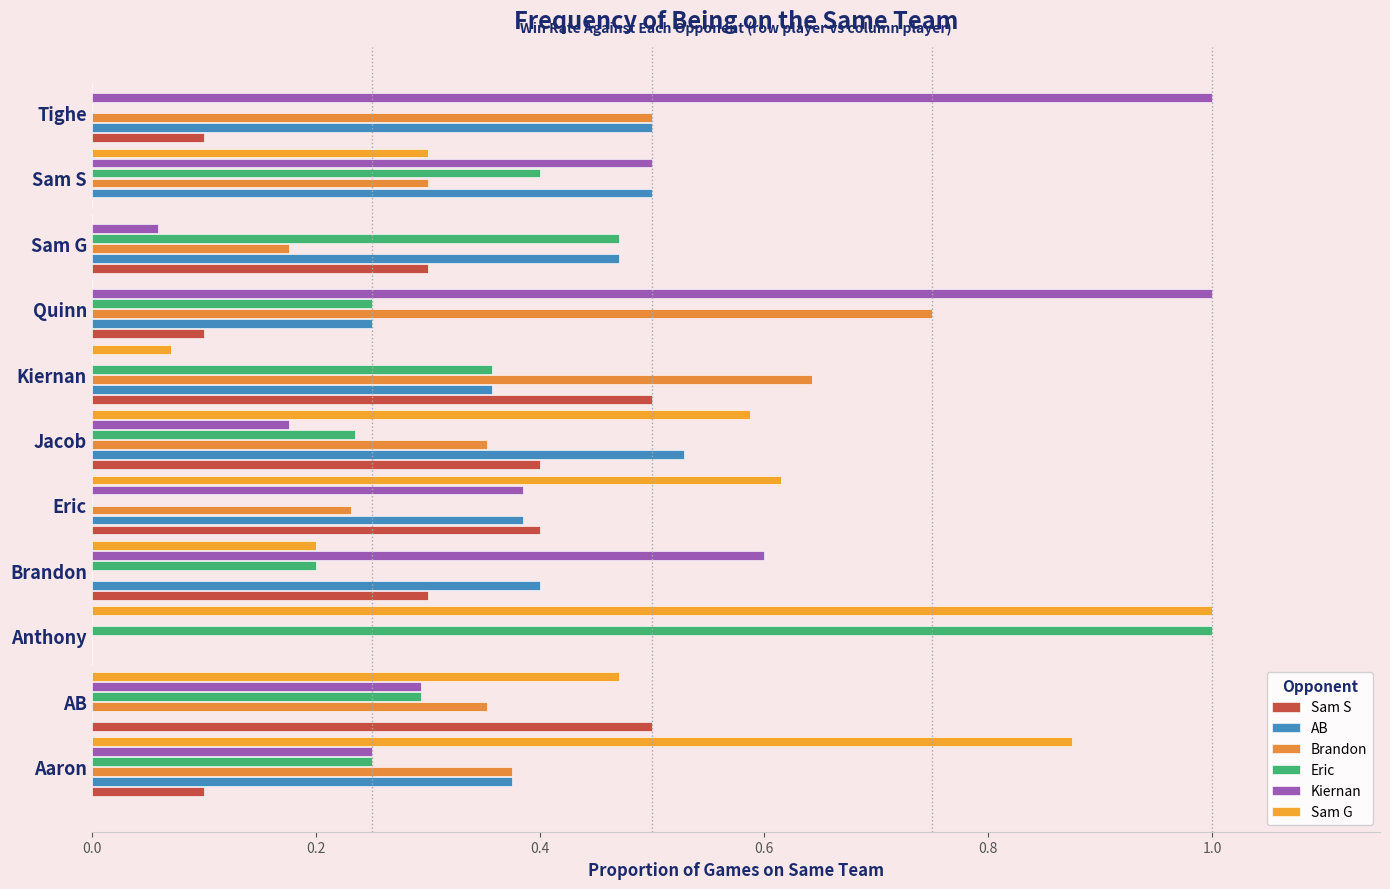

Count the Brandon values in the range 0 to 1.

11